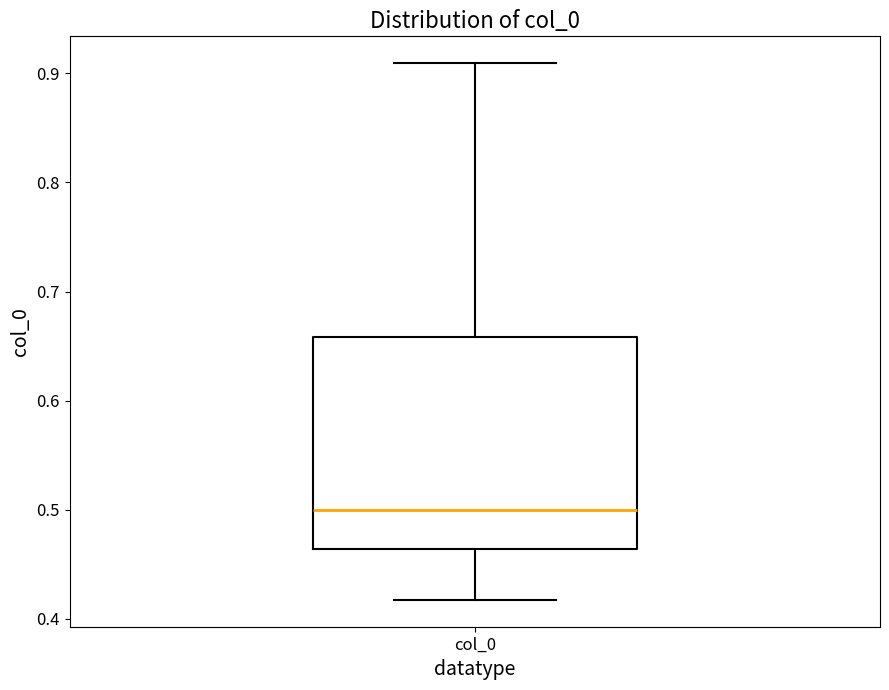

Transcribe this box plot: give where the median line is, the range the box spans, and where the two whiskers end, as read against the y-axis. The values are not printed on the chart, so give them approximately, as read against the axis.

median 0.50, box 0.46 to 0.66, whiskers 0.42 to 0.91